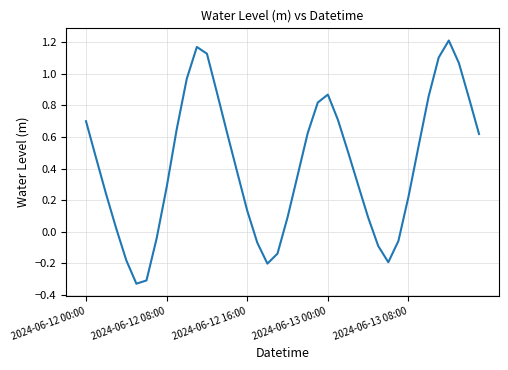

True or false: the data has more than 0 interior local peaks.

True